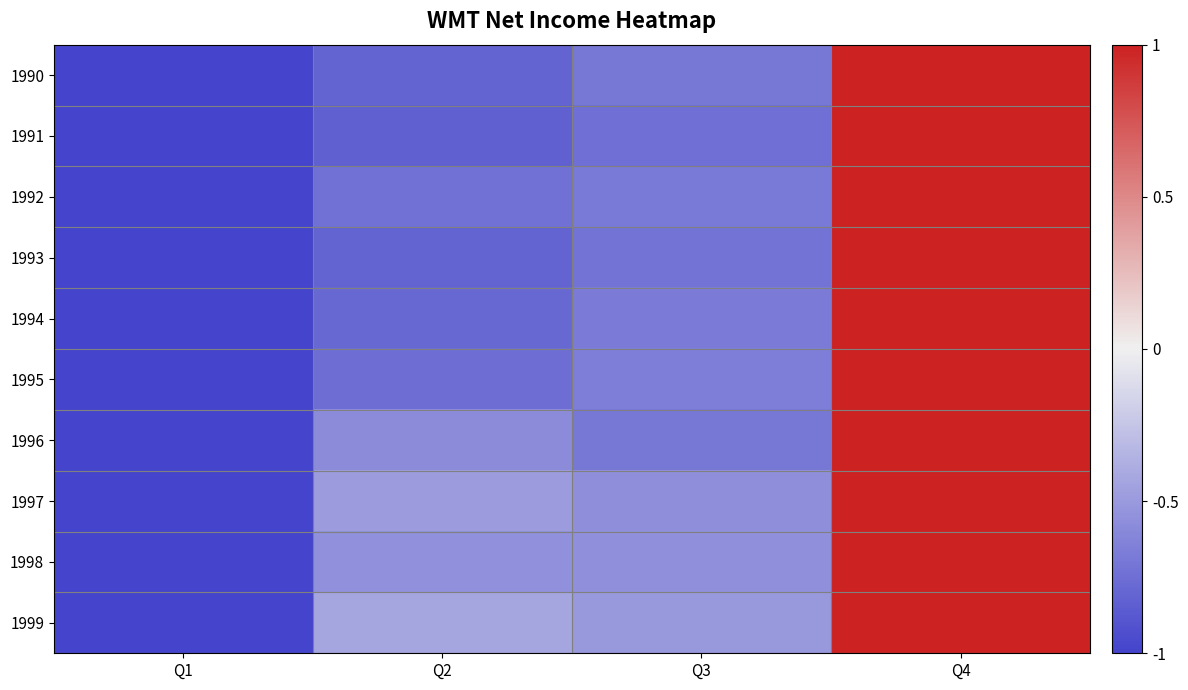

Reading left to right, extract all data points from this chart.

1990: Q1=-1.0	Q2=-0.8	Q3=-0.7	Q4=1.0
1991: Q1=-1.0	Q2=-0.8	Q3=-0.7	Q4=1.0
1992: Q1=-1.0	Q2=-0.7	Q3=-0.7	Q4=1.0
1993: Q1=-1.0	Q2=-0.8	Q3=-0.7	Q4=1.0
1994: Q1=-1.0	Q2=-0.8	Q3=-0.7	Q4=1.0
1995: Q1=-1.0	Q2=-0.8	Q3=-0.7	Q4=1.0
1996: Q1=-1.0	Q2=-0.6	Q3=-0.7	Q4=1.0
1997: Q1=-1.0	Q2=-0.5	Q3=-0.6	Q4=1.0
1998: Q1=-1.0	Q2=-0.5	Q3=-0.6	Q4=1.0
1999: Q1=-1.0	Q2=-0.4	Q3=-0.5	Q4=1.0